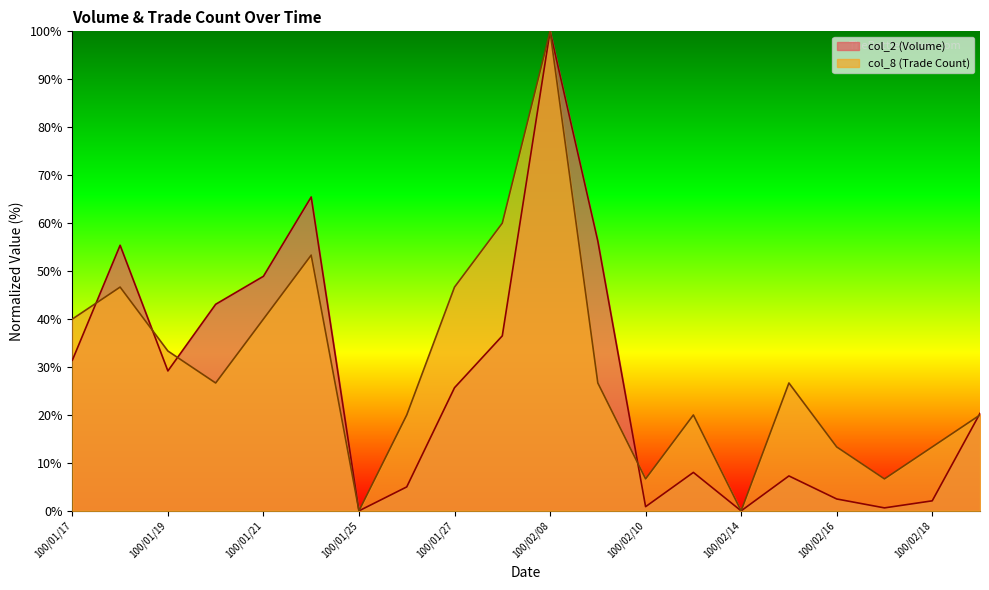

Reading right to left, transcribe all the data shown in this chart.

col_2: 100/02/21=20.3	100/02/18=2.1	100/02/17=0.6	100/02/16=2.5	100/02/15=7.3	100/02/14=0.0	100/02/11=8.0	100/02/10=0.9	100/02/09=56.3	100/02/08=100.0	100/01/28=36.5	100/01/27=25.7	100/01/26=5.0	100/01/25=0.0	100/01/24=65.5	100/01/21=48.9	100/01/20=43.1	100/01/19=29.2	100/01/18=55.4	100/01/17=31.4
col_8: 100/02/21=20.0	100/02/18=13.3	100/02/17=6.7	100/02/16=13.3	100/02/15=26.7	100/02/14=0.0	100/02/11=20.0	100/02/10=6.7	100/02/09=26.7	100/02/08=100.0	100/01/28=60.0	100/01/27=46.7	100/01/26=20.0	100/01/25=0.0	100/01/24=53.3	100/01/21=40.0	100/01/20=26.7	100/01/19=33.3	100/01/18=46.7	100/01/17=40.0